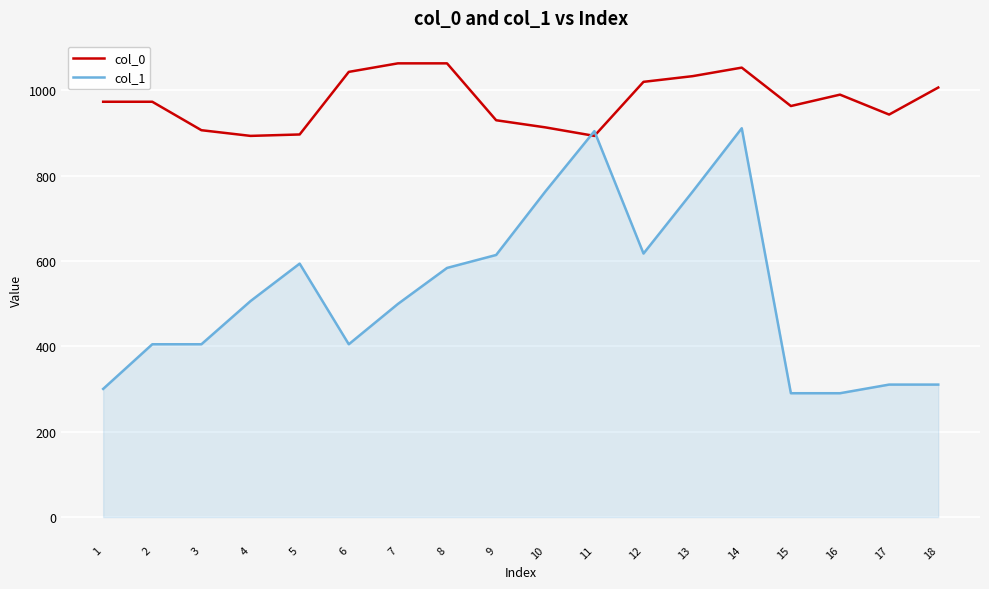

Where does the col_1 series first go above 506?

4